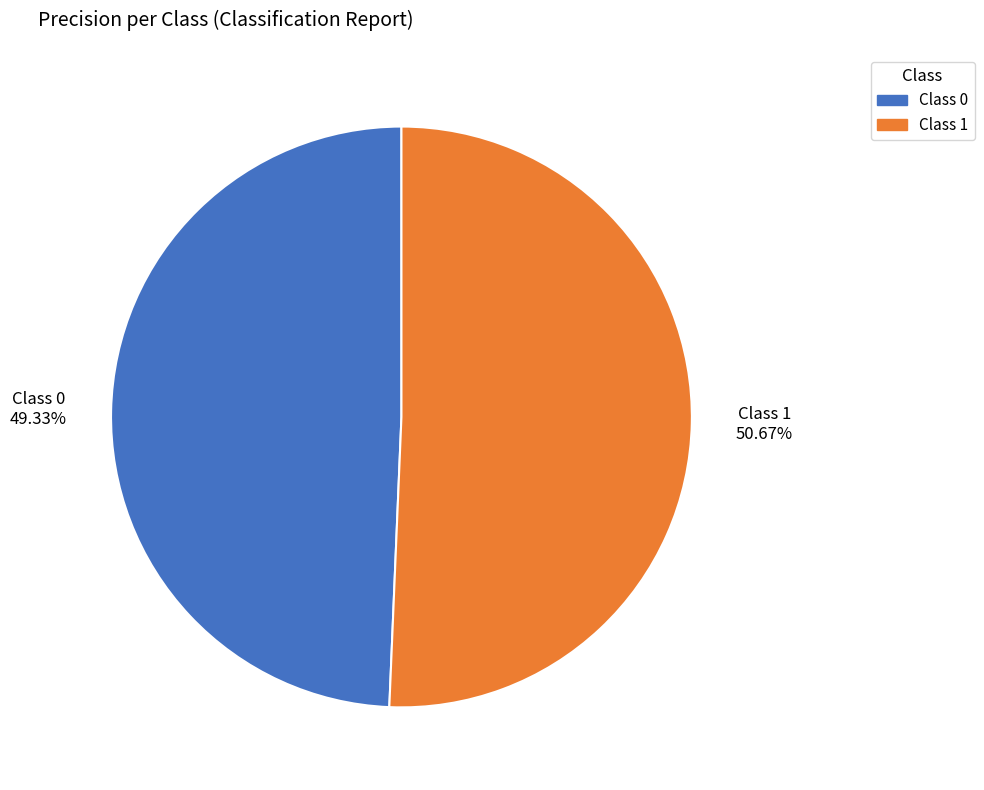

Does any single category account for the majority?

Yes